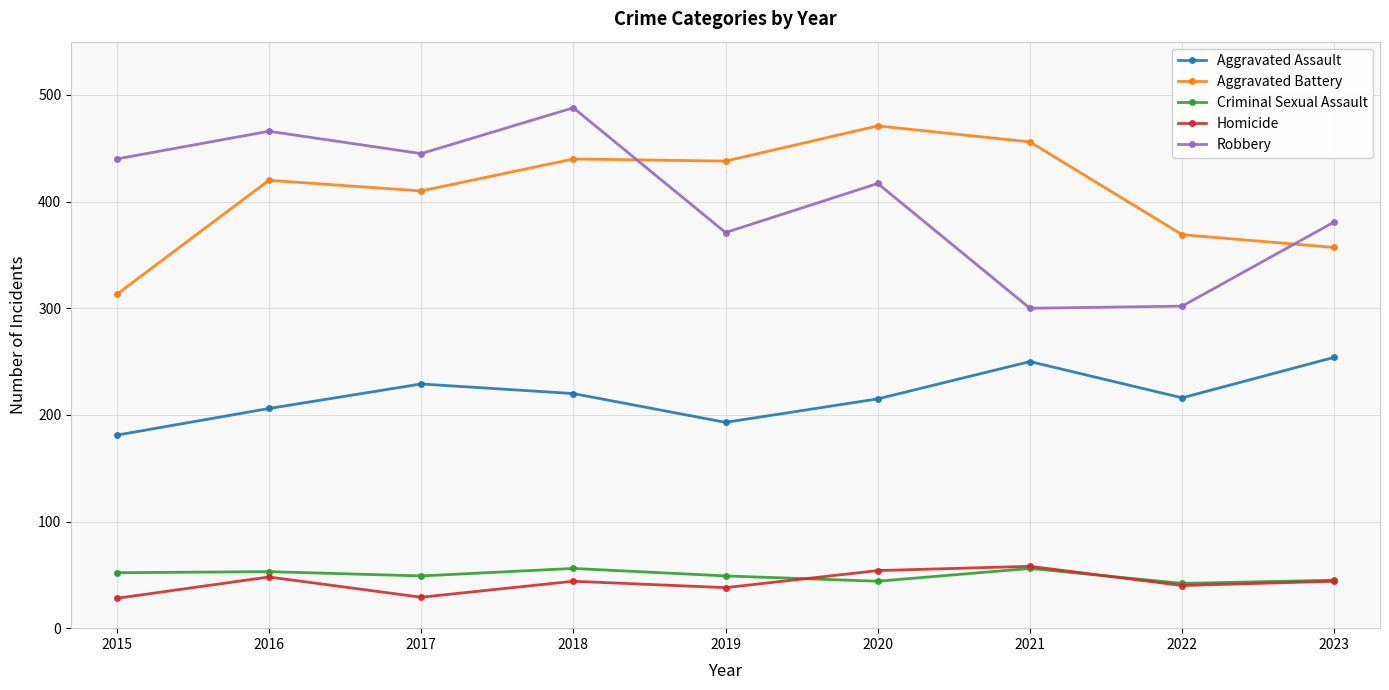

What is the difference between the highest and lowest values at 2018?

444